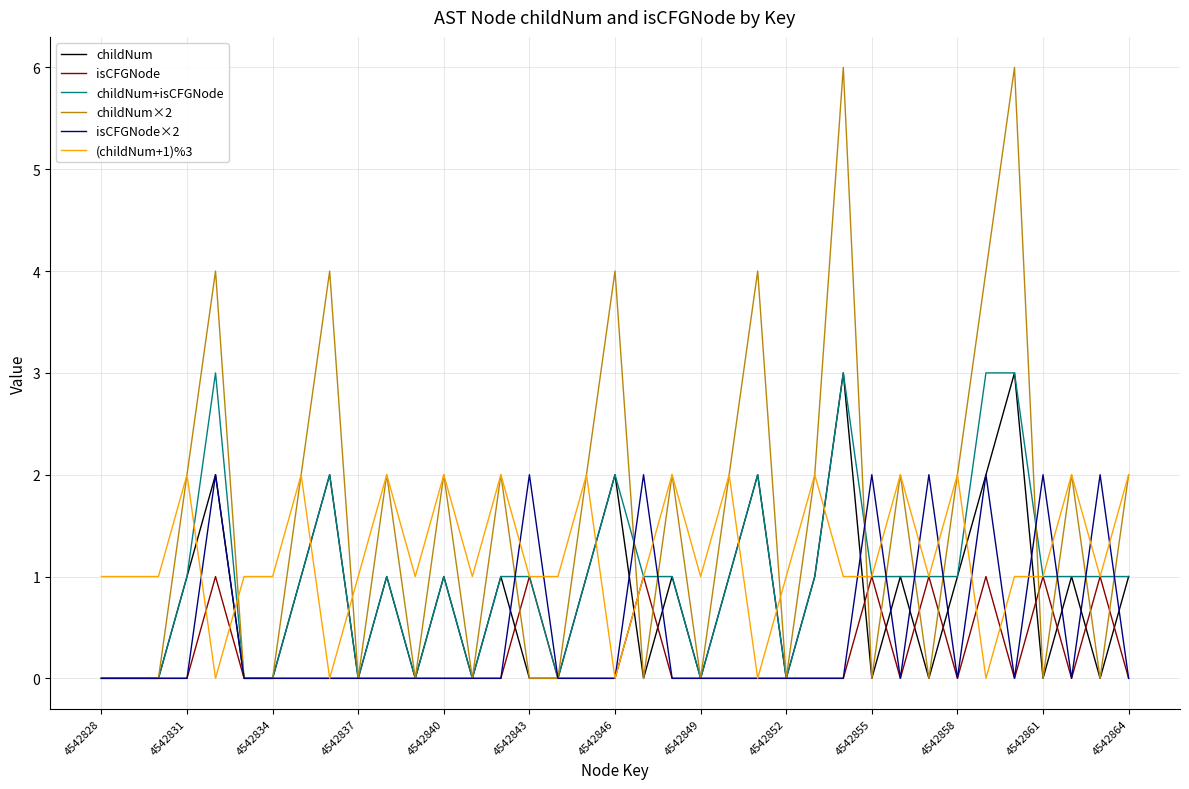

Which series has the widest spread of values?

childNum×2